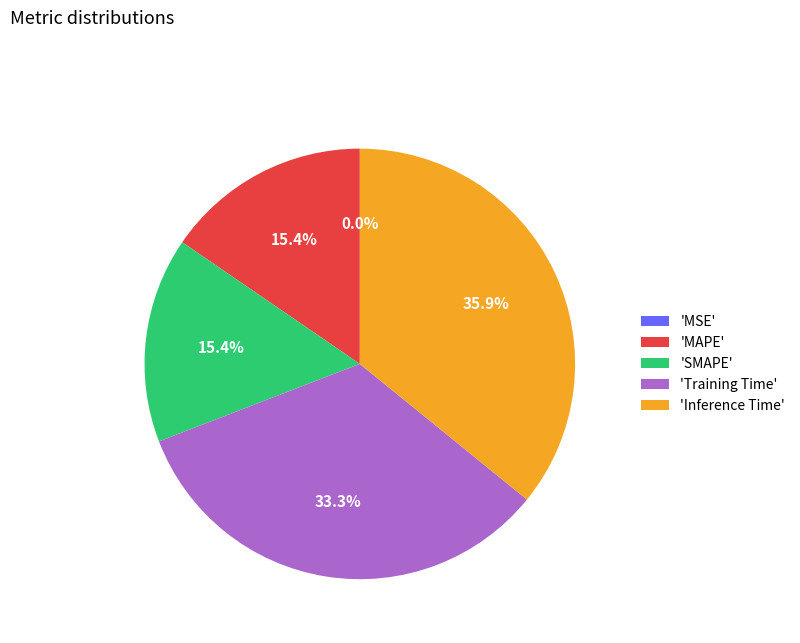

Which slice is the largest?

'Inference Time'